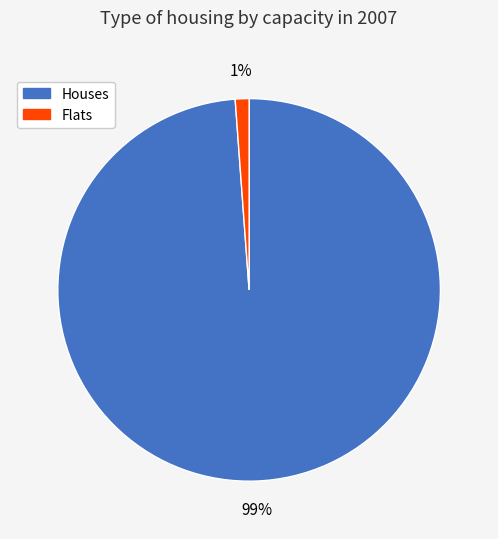

What is the majority slice?

Houses